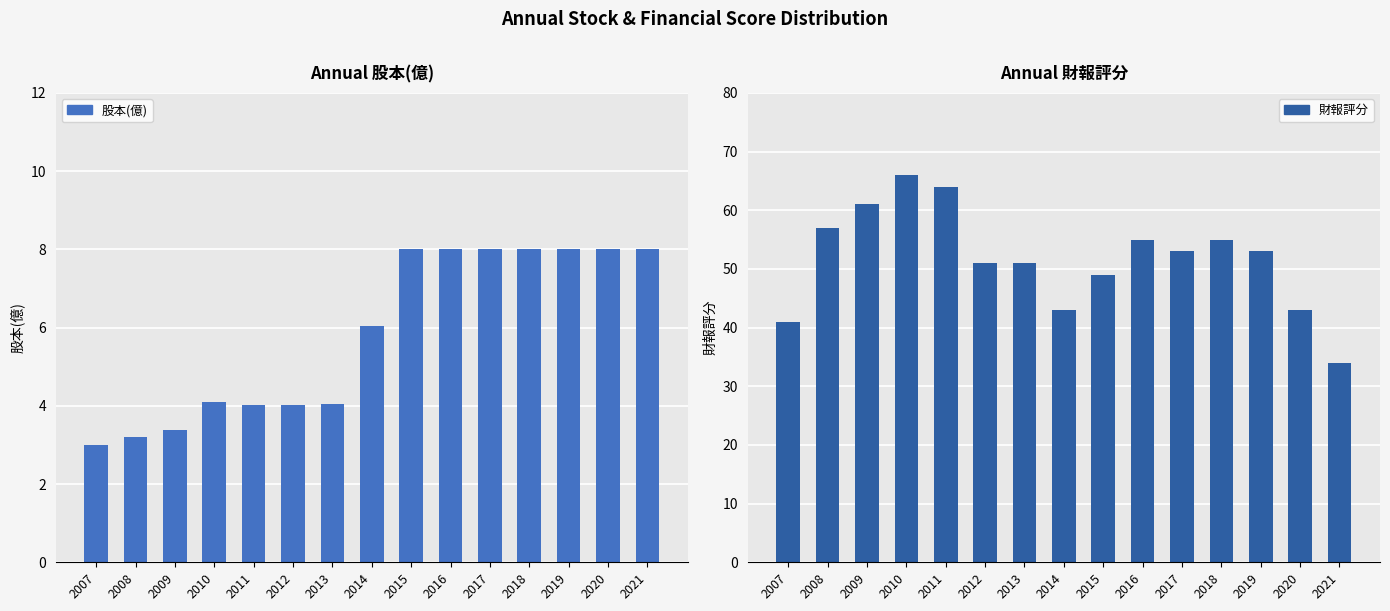

What is the average value of the 財報評分 series?

51.7